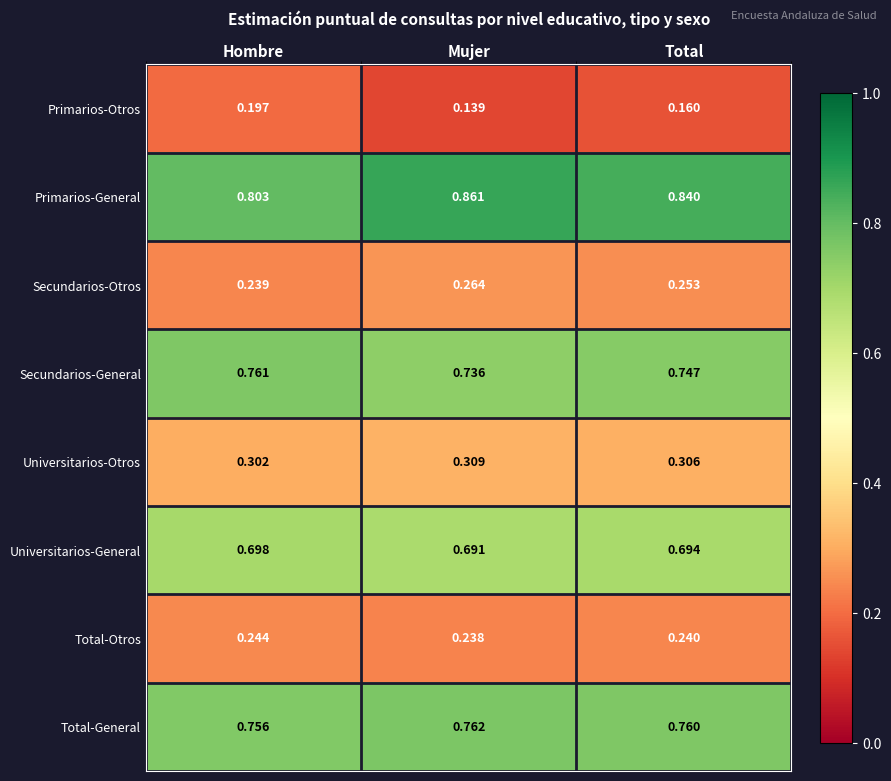

At which label does Universitarios-Otros reach its peak?

Mujer